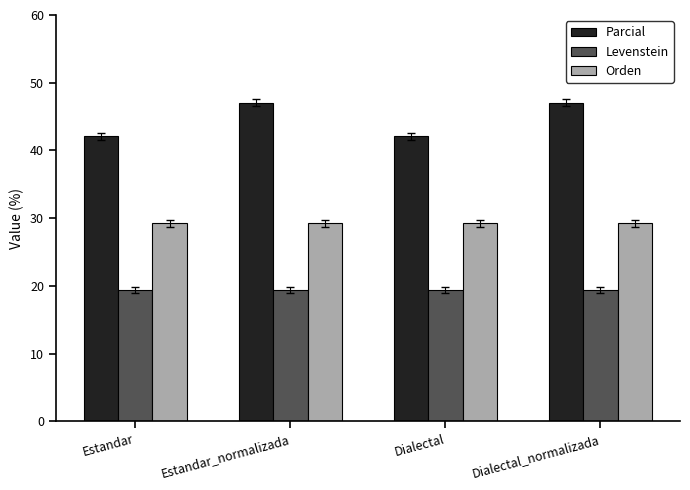

At Dialectal_normalizada, list the series in order from smallest to largest.

Levenstein, Orden, Parcial